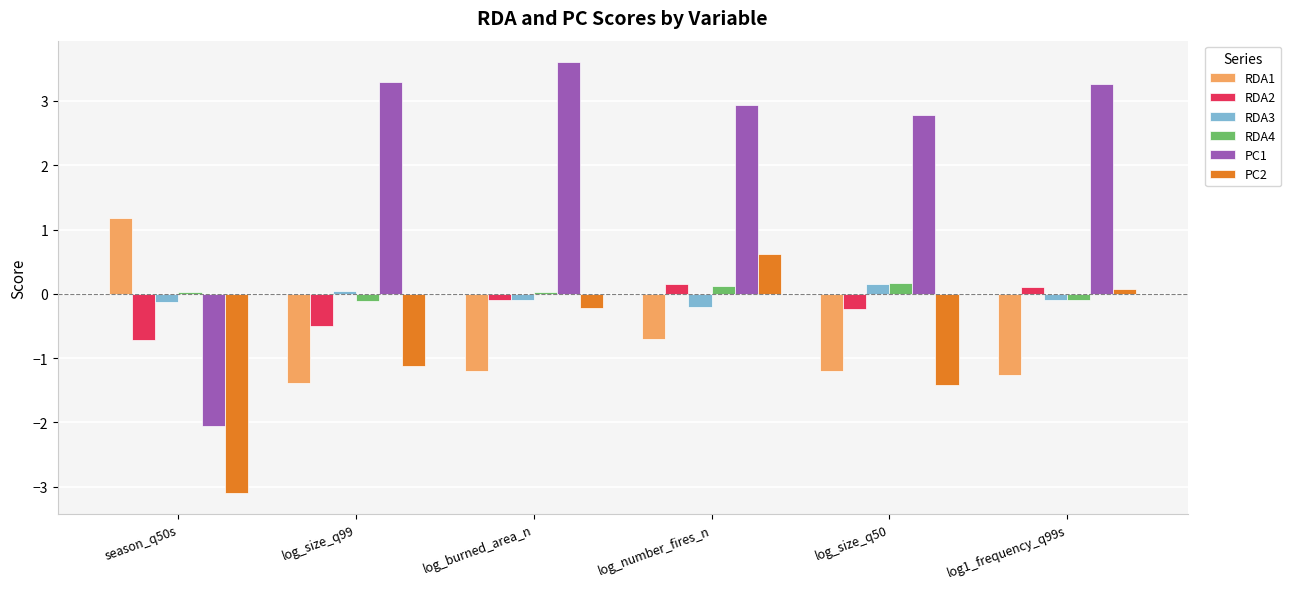

Which category has the highest value across all series?

log_burned_area_n